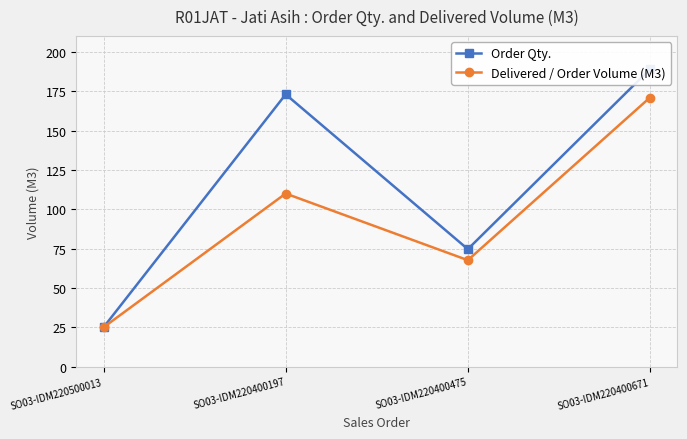

What is the difference between the second highest and minimum values in the Delivered / Order Volume (M3) series?

85.0